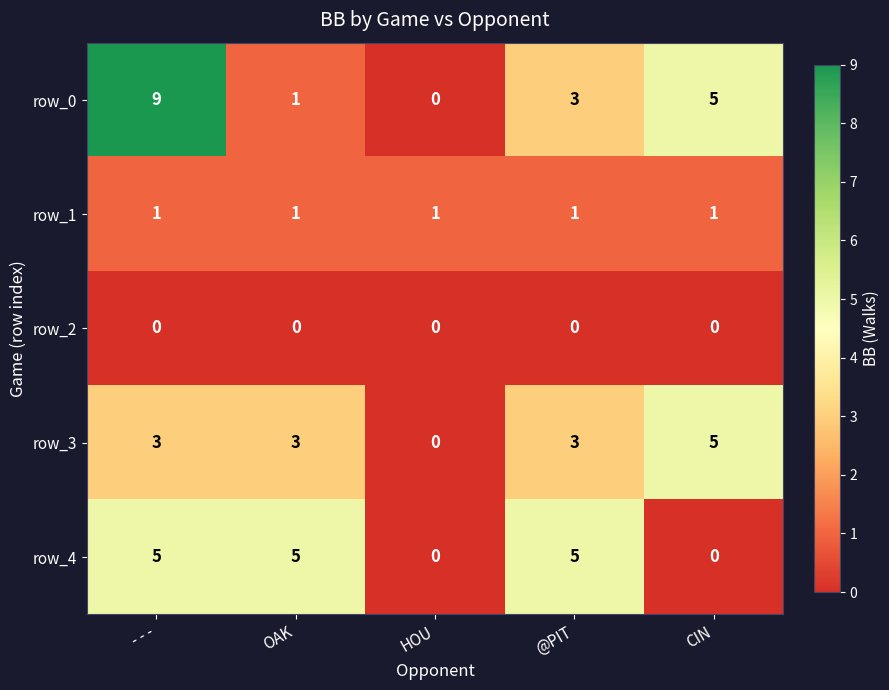

What is the difference between the maximum and second lowest values in the row_3 series?

2